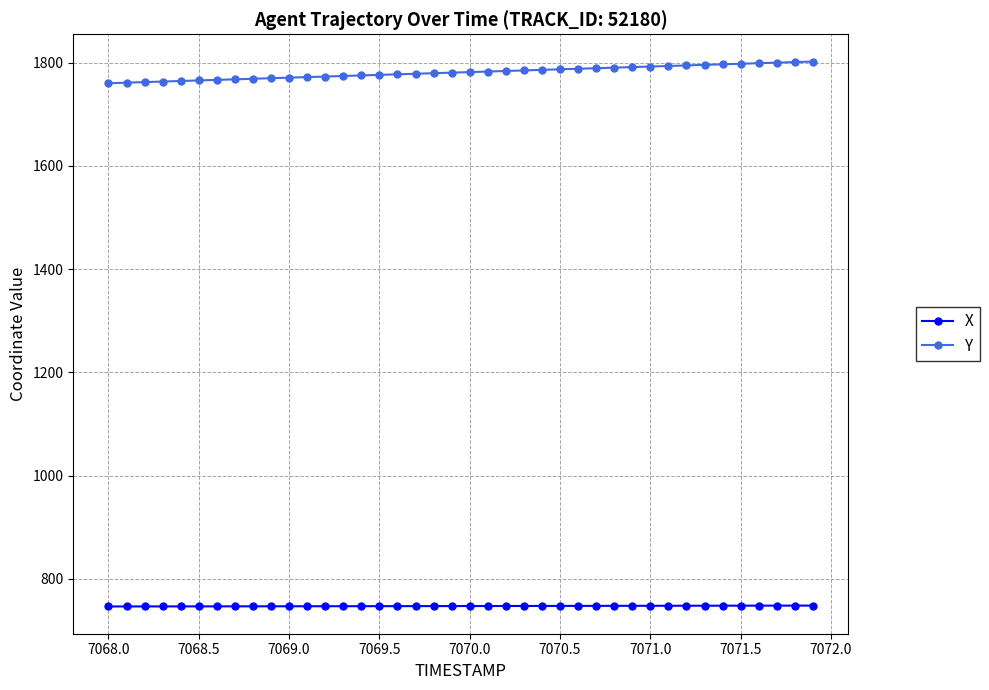

What is the difference between the second highest and second lowest values in the Y series?

39.9